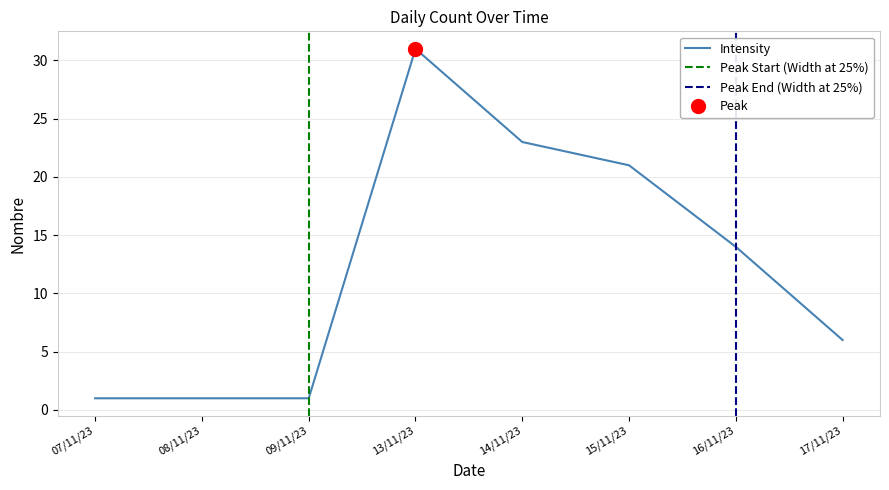

The chart shows a value of 1 at 08/11/23. True or false?

False